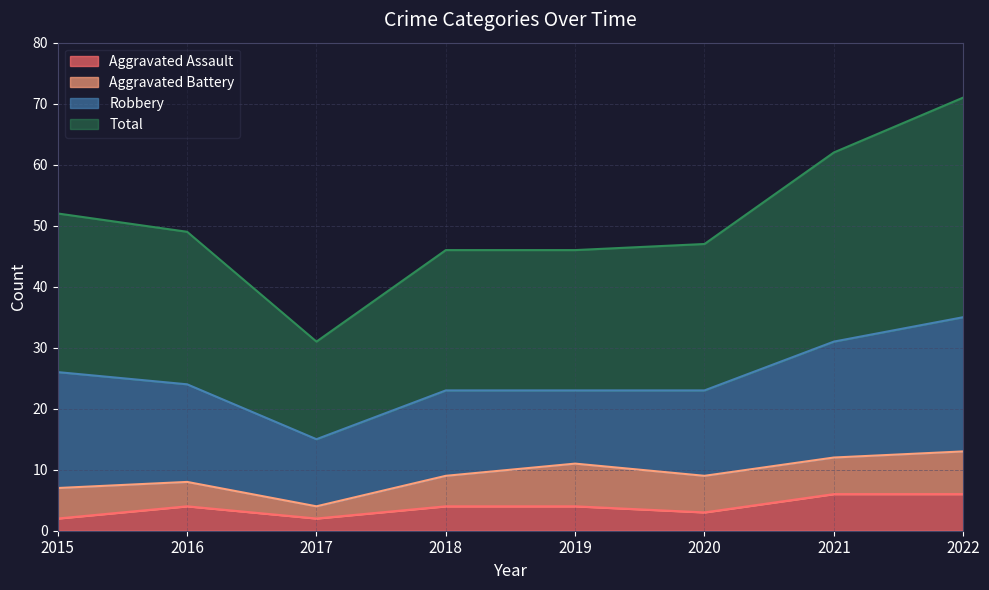

What is the difference between the highest and lowest values at 2021?

56